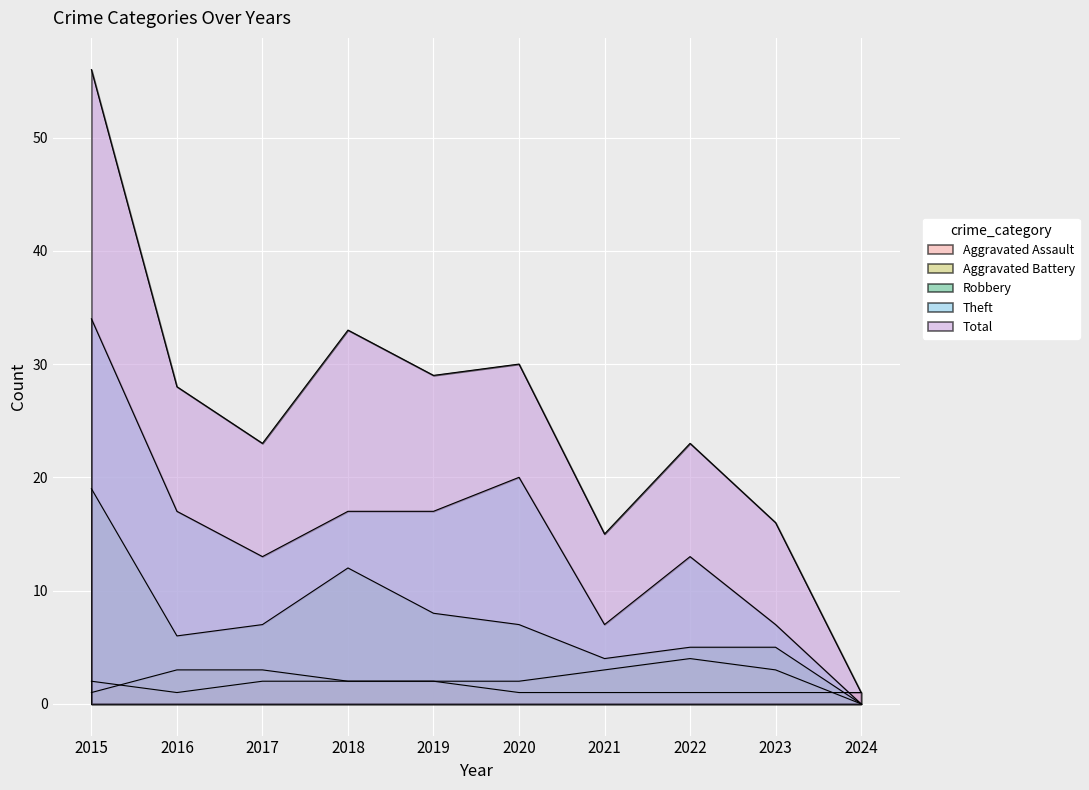

At how many categories does at least one series exceed 50?

1